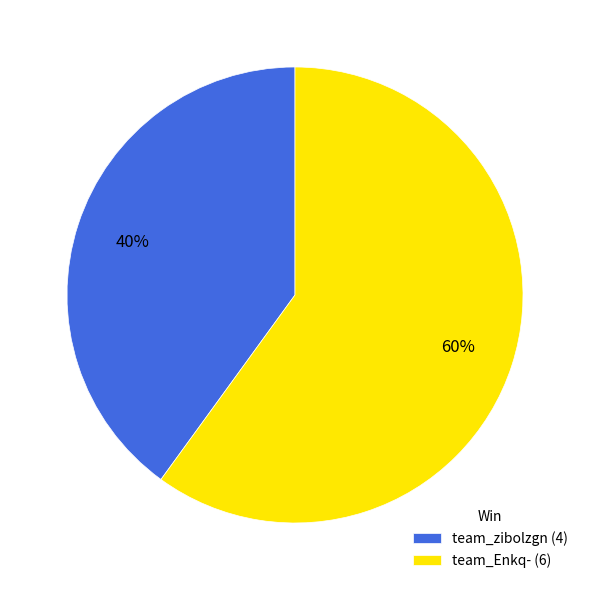

Which category accounts for the majority?

team_Enkq-